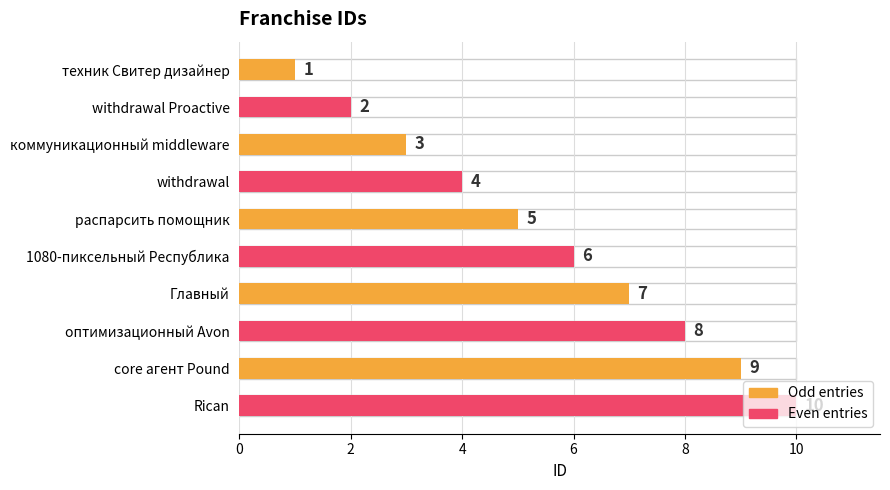

Reading right to left, extract all data points from this chart.

Odd entries: 9	7	5	3	1
Even entries: 10	8	6	4	2